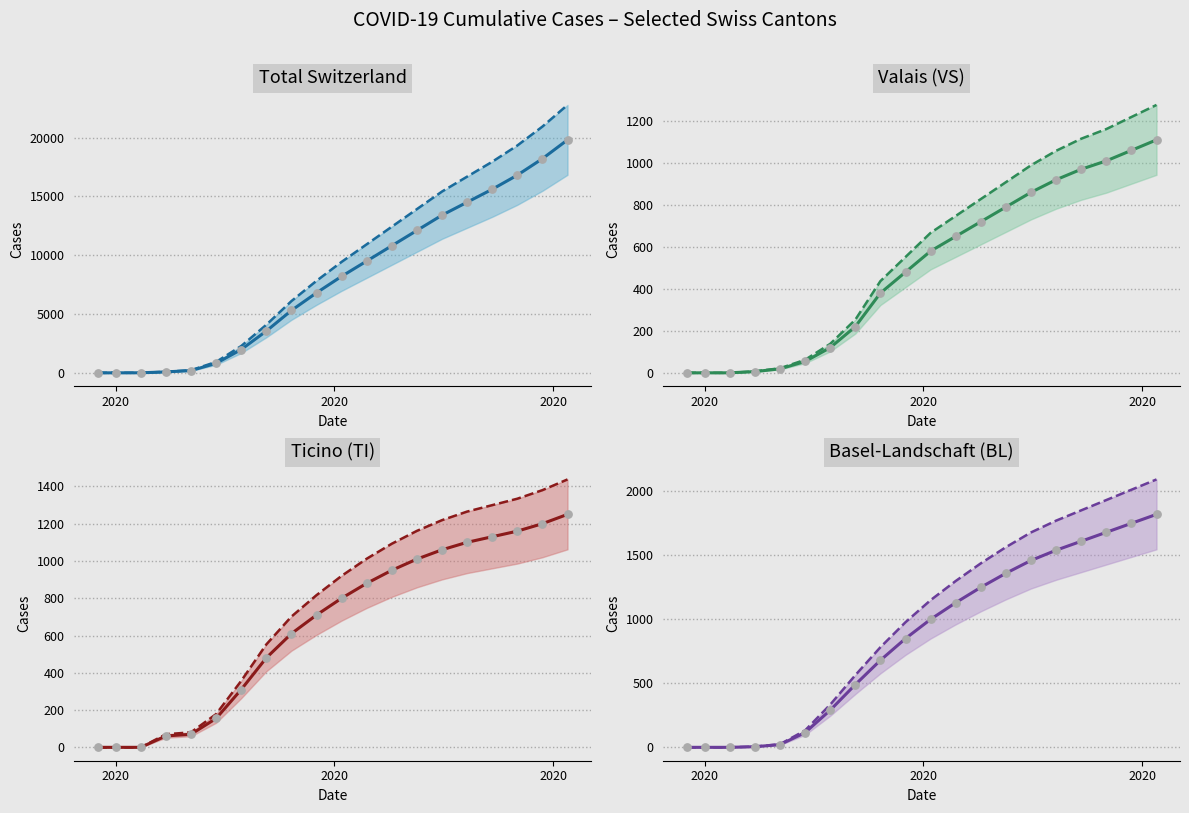

Which series has the largest total across all categories?

CH